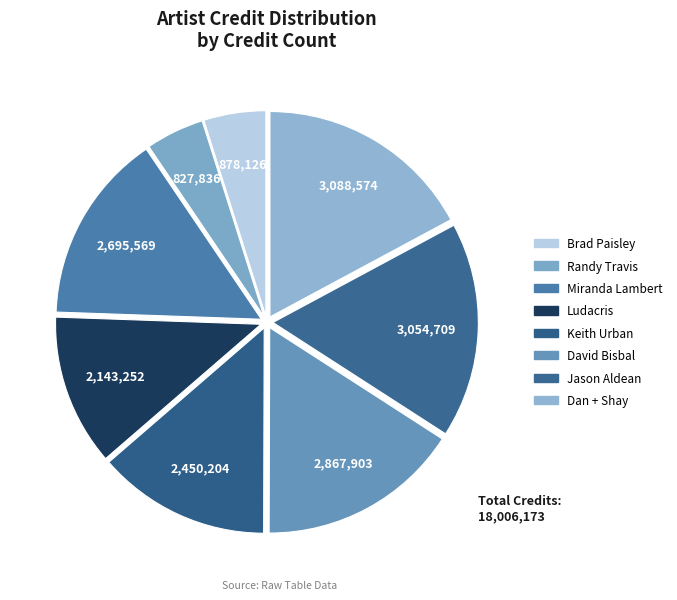

What is the change in value from Miranda Lambert to Keith Urban?

-245365